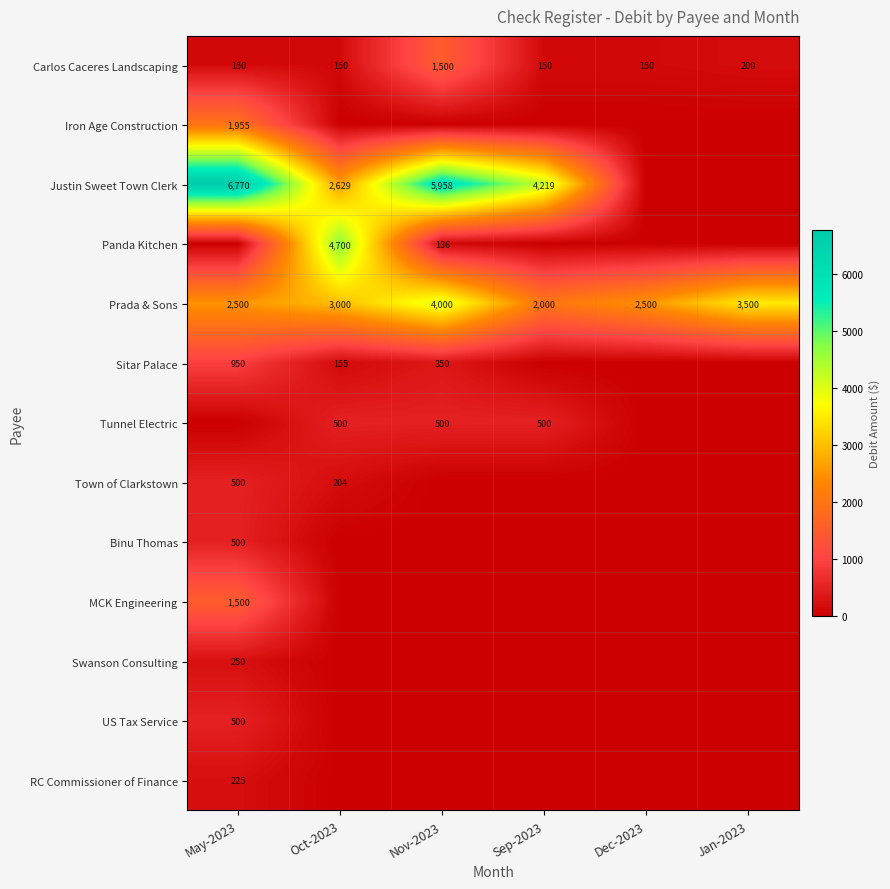

Count the number of data series in this chart.

13